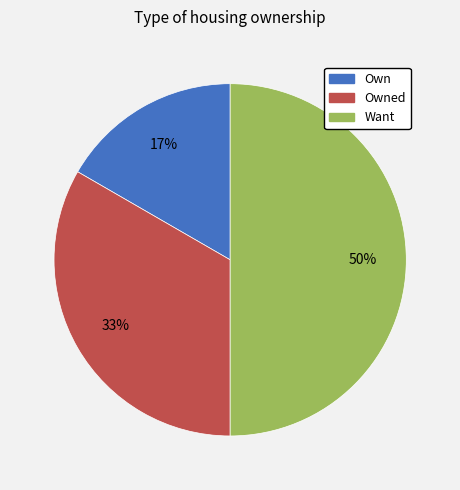

What percentage is the Want slice, to the nearest percent?

50%